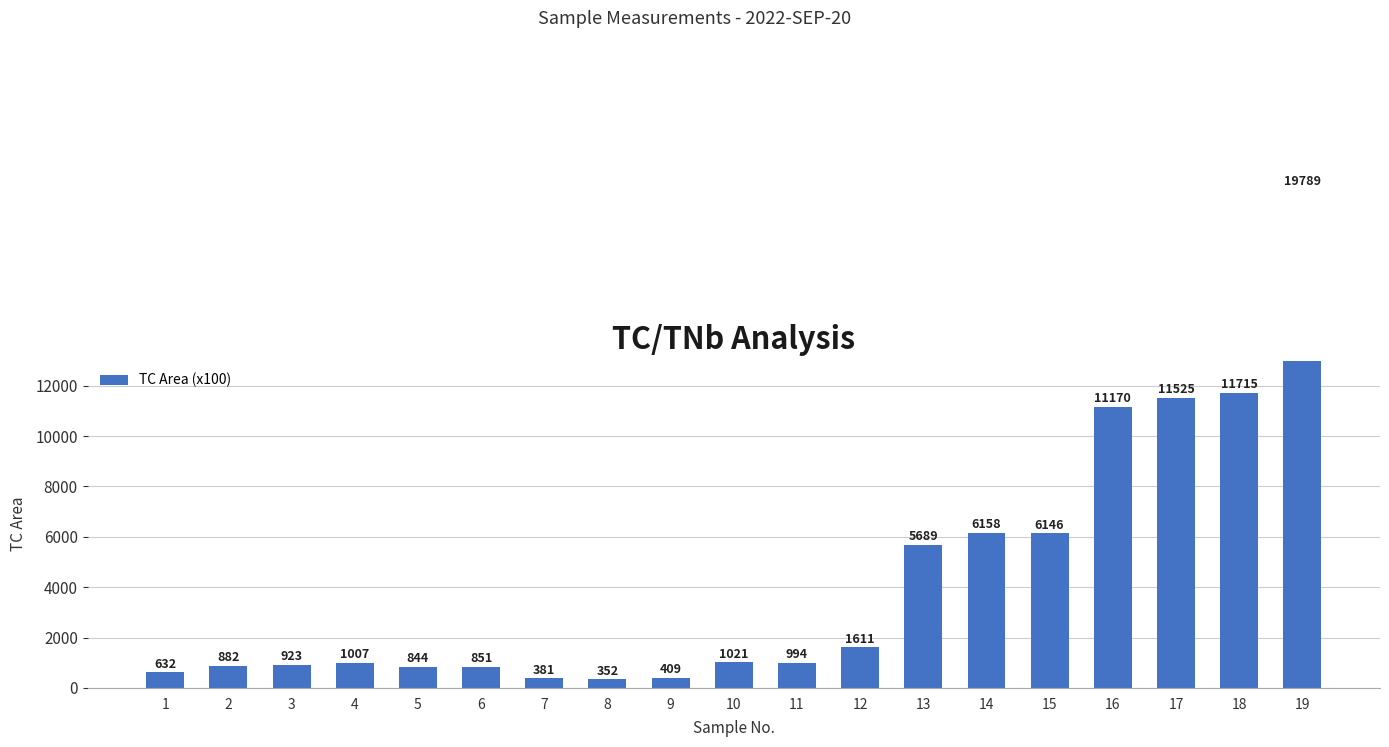

What is the minimum value shown in the chart?

352